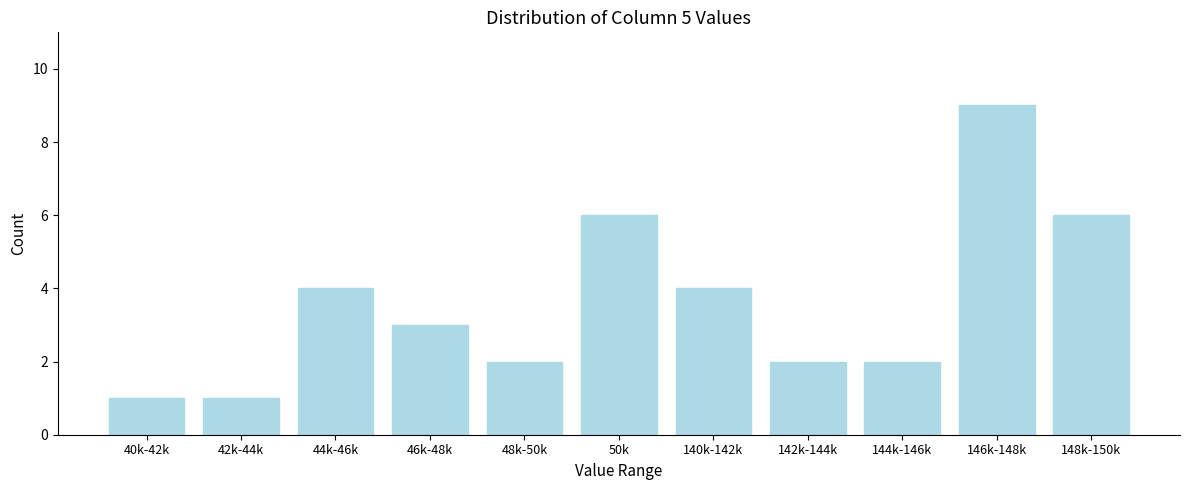

Reading left to right, list all the values displayed in this chart.

1	1	4	3	2	6	4	2	2	9	6